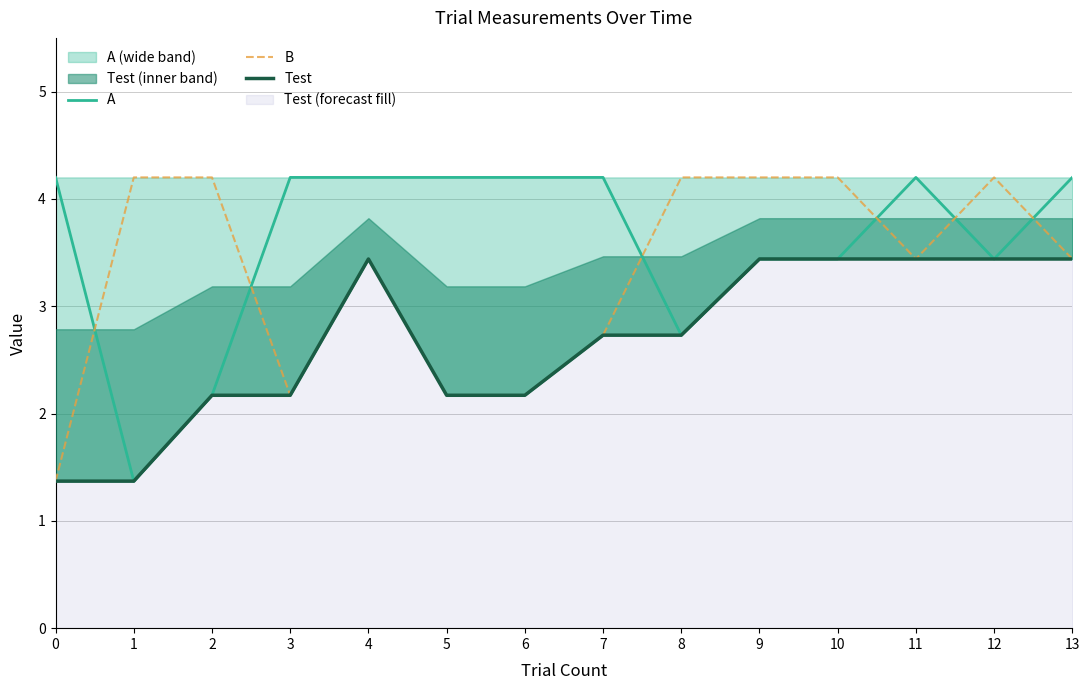

What is the greatest value displayed?

4.2